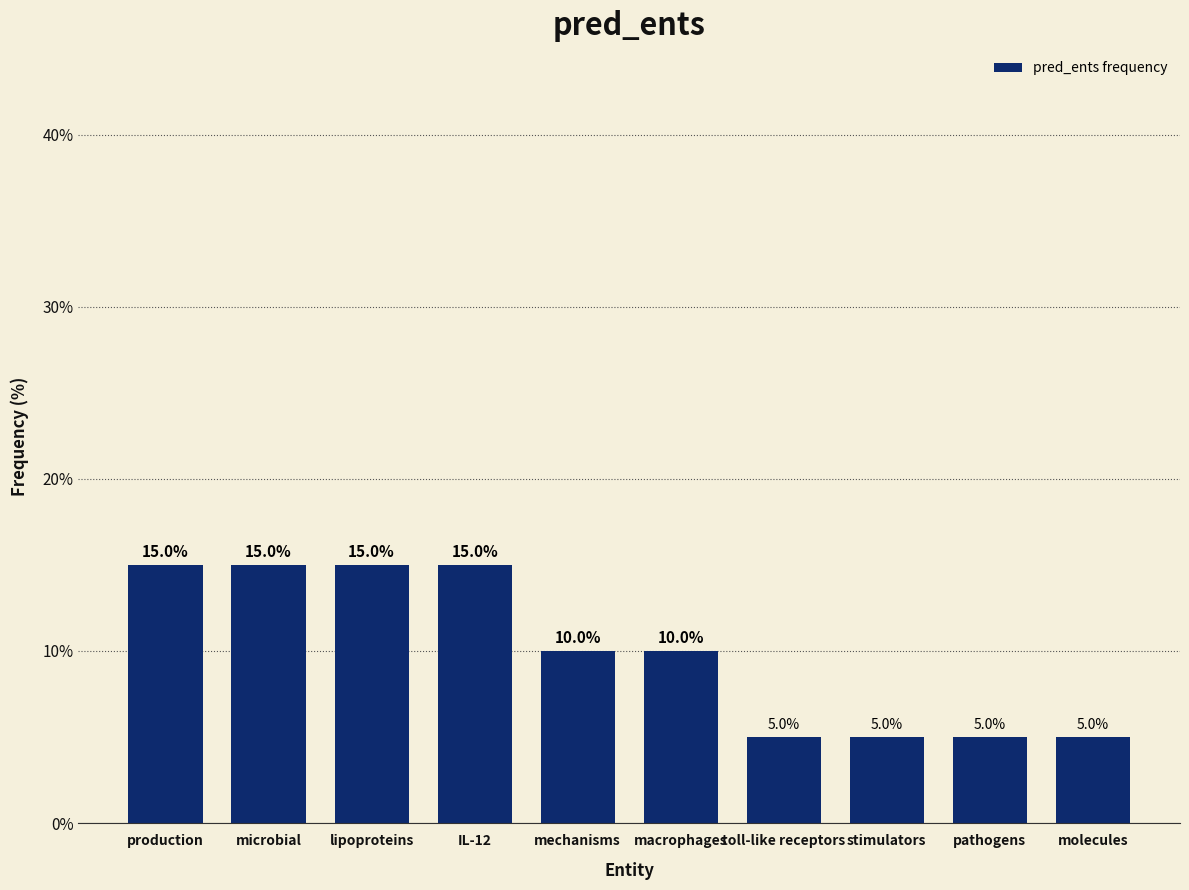

What is the smallest value displayed?

5